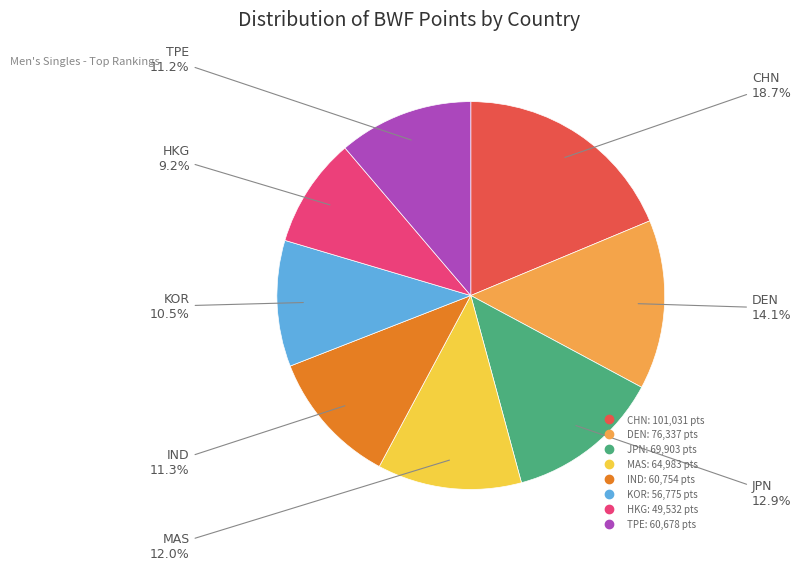

Is there any slice that represents more than half of the pie?

No